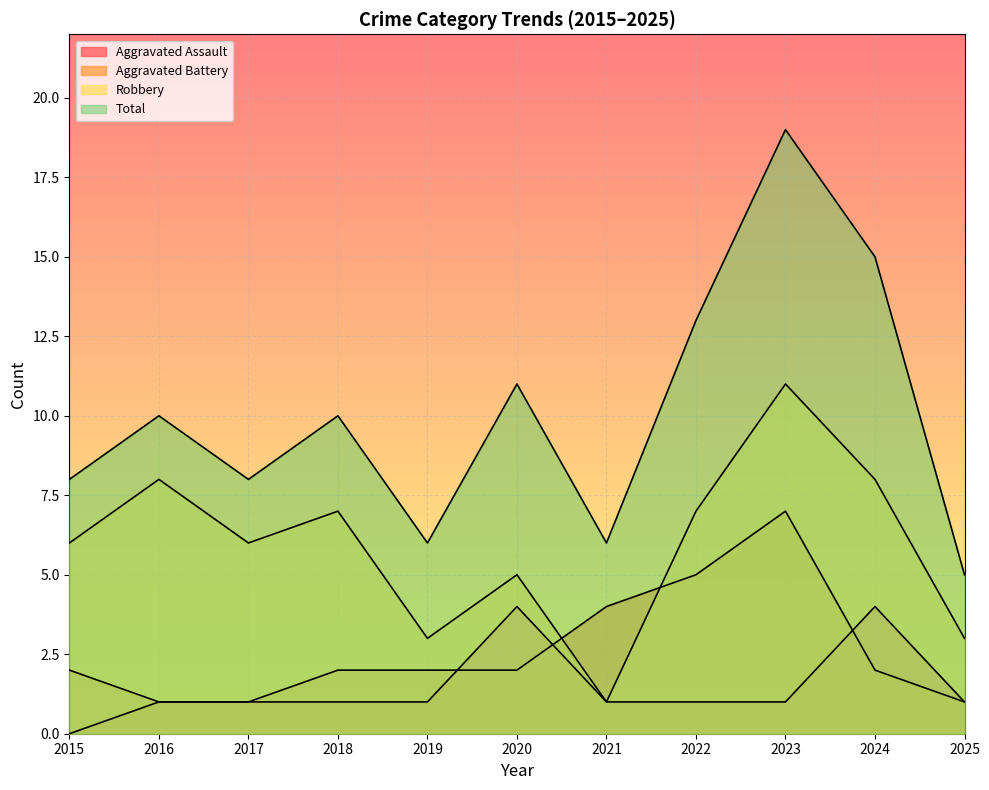

What is the difference between the highest and lowest values at 2023?

18